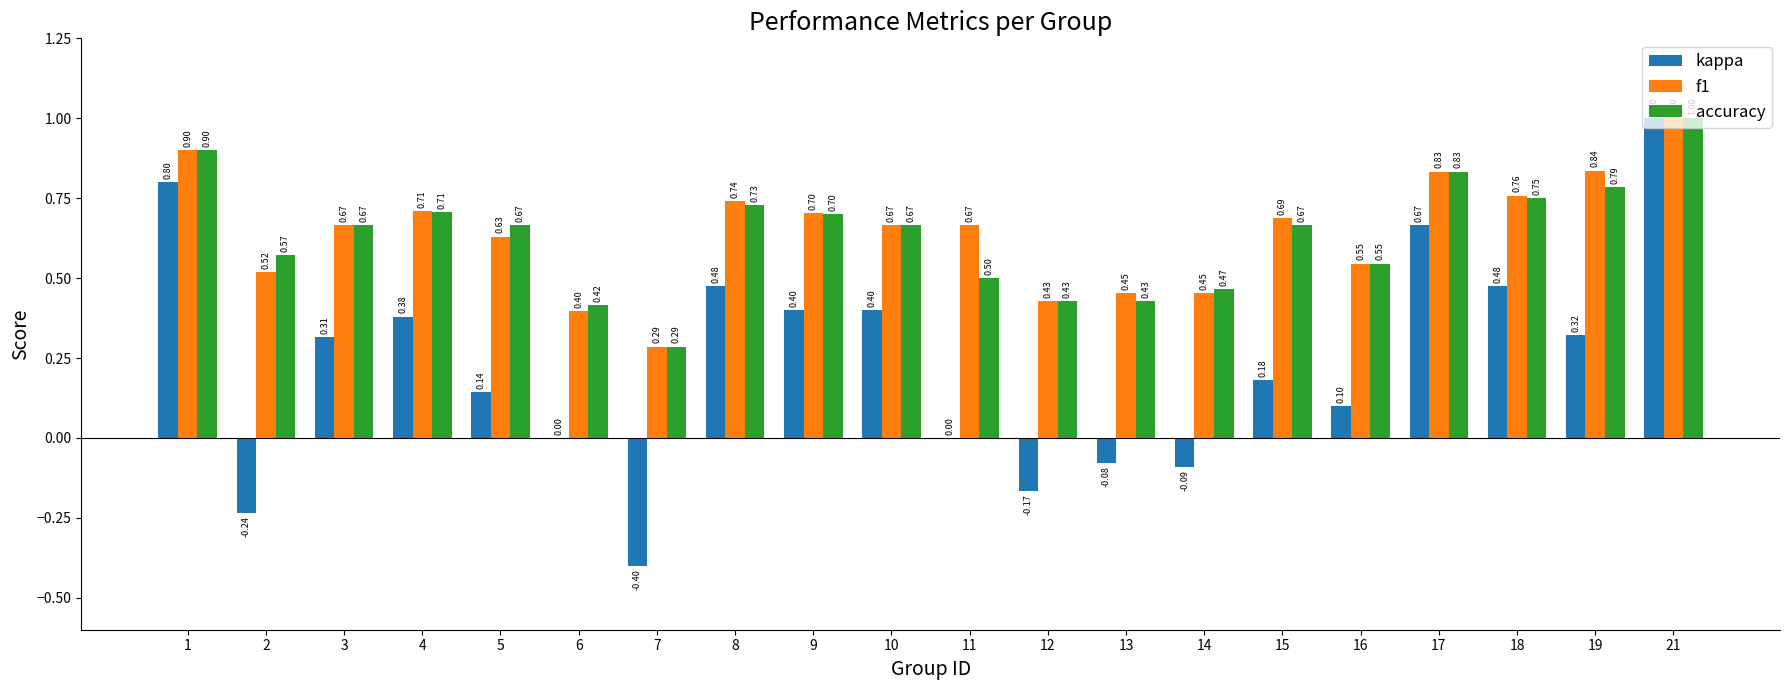

Which series changed the most between 13 and 15?

kappa